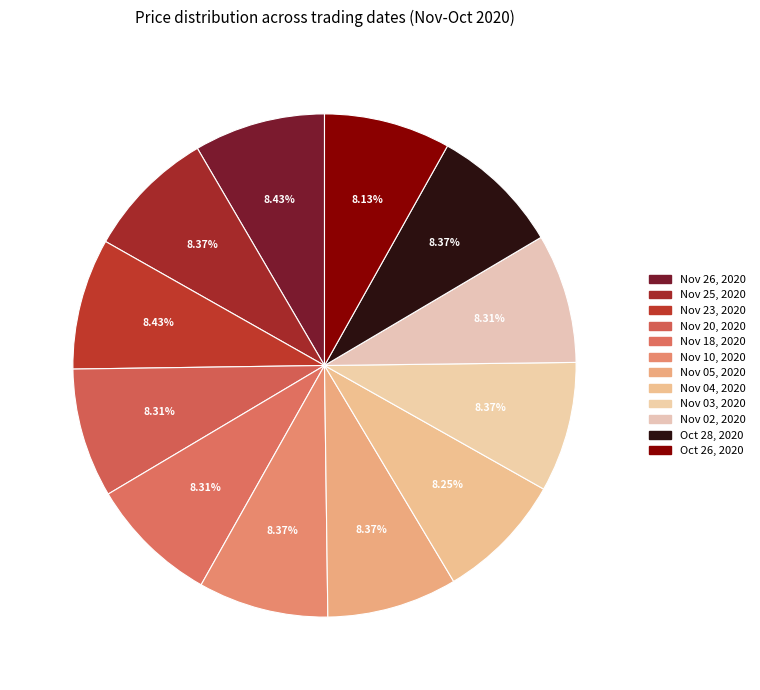

To the nearest percent, what portion does Nov 25, 2020 represent?

8%